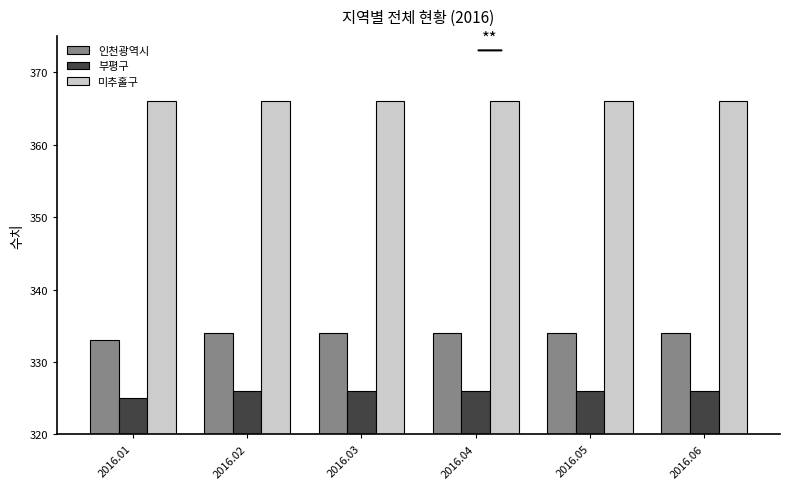

What is the greatest value displayed?

366